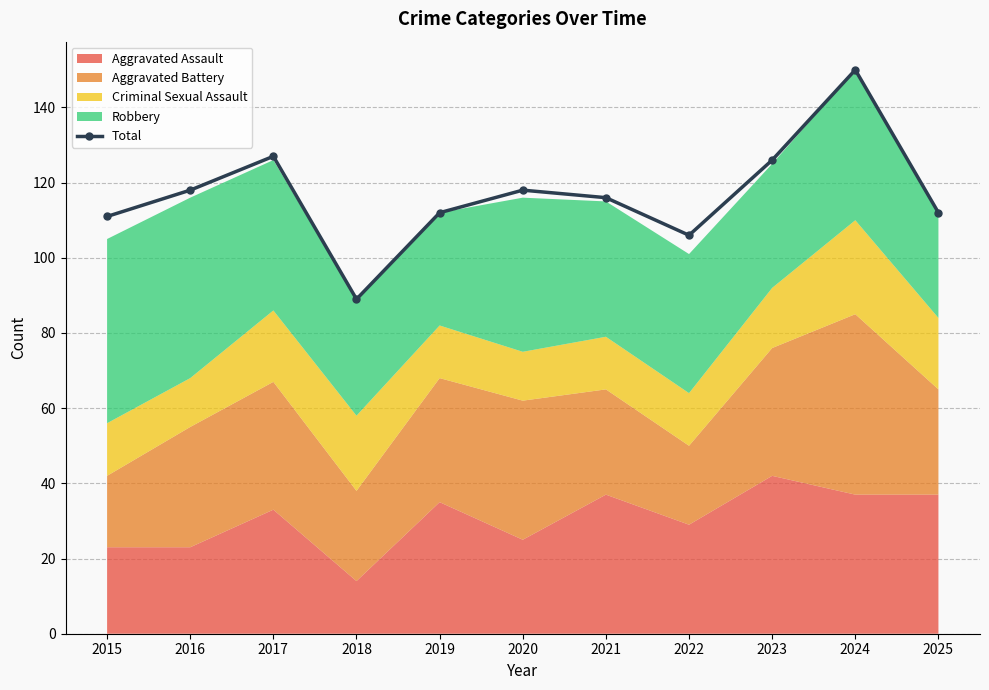

Where is the data nearest to the value 119?

2016